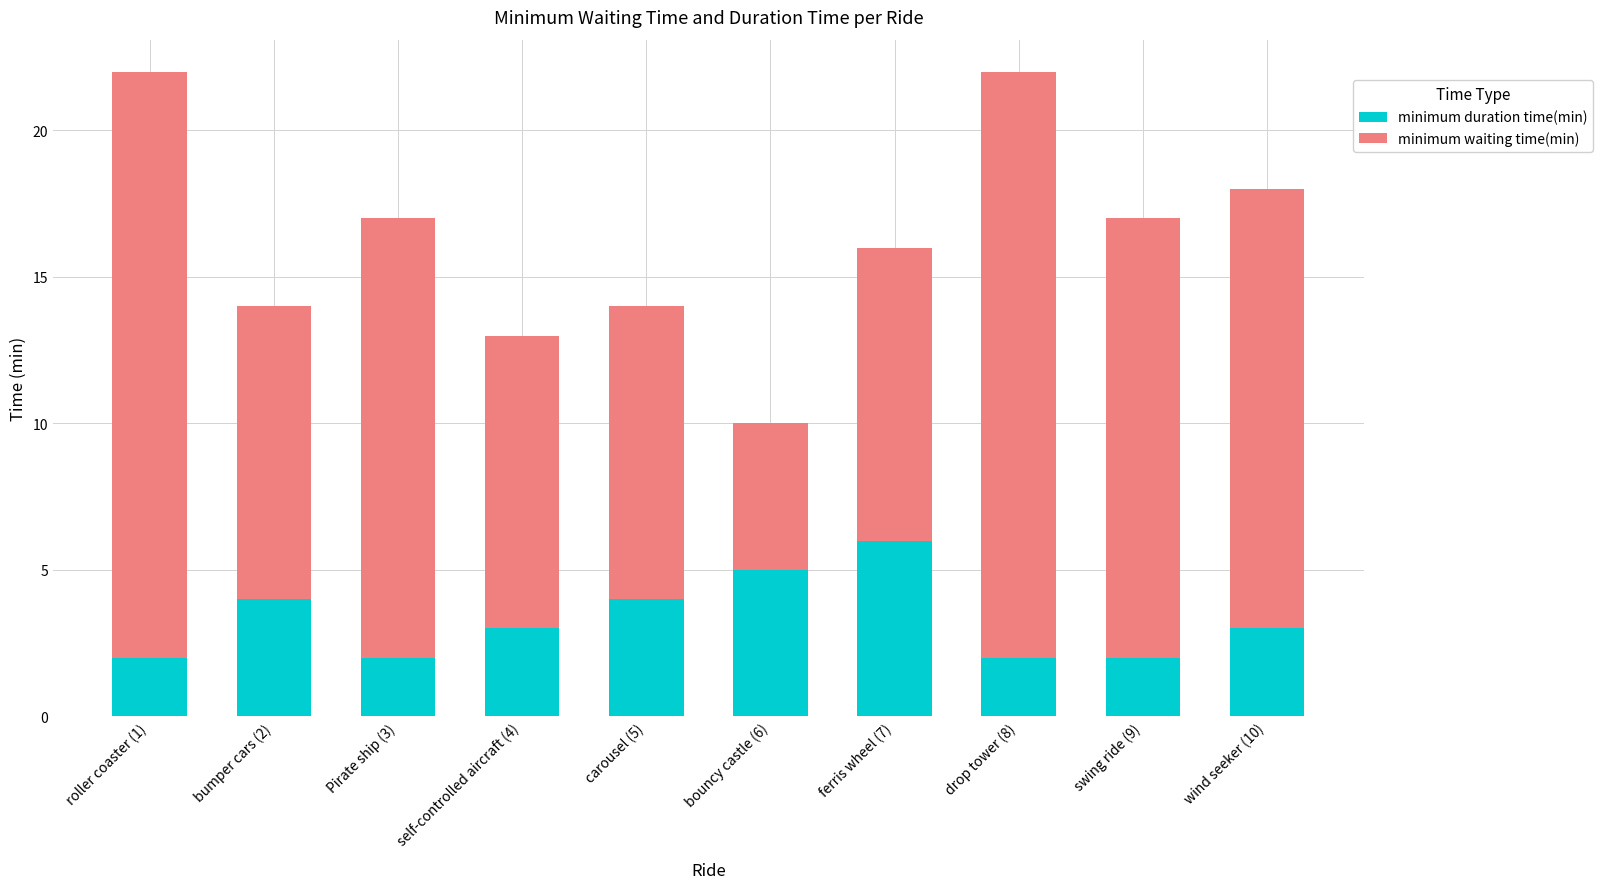

The minimum duration time(min) series shows 3 at roller coaster (1). True or false?

False